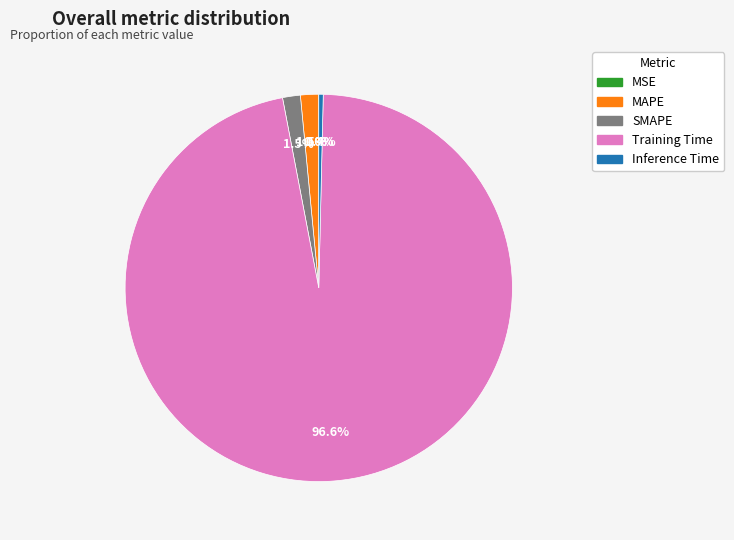

Between Training Time and Inference Time, which is larger?

Training Time